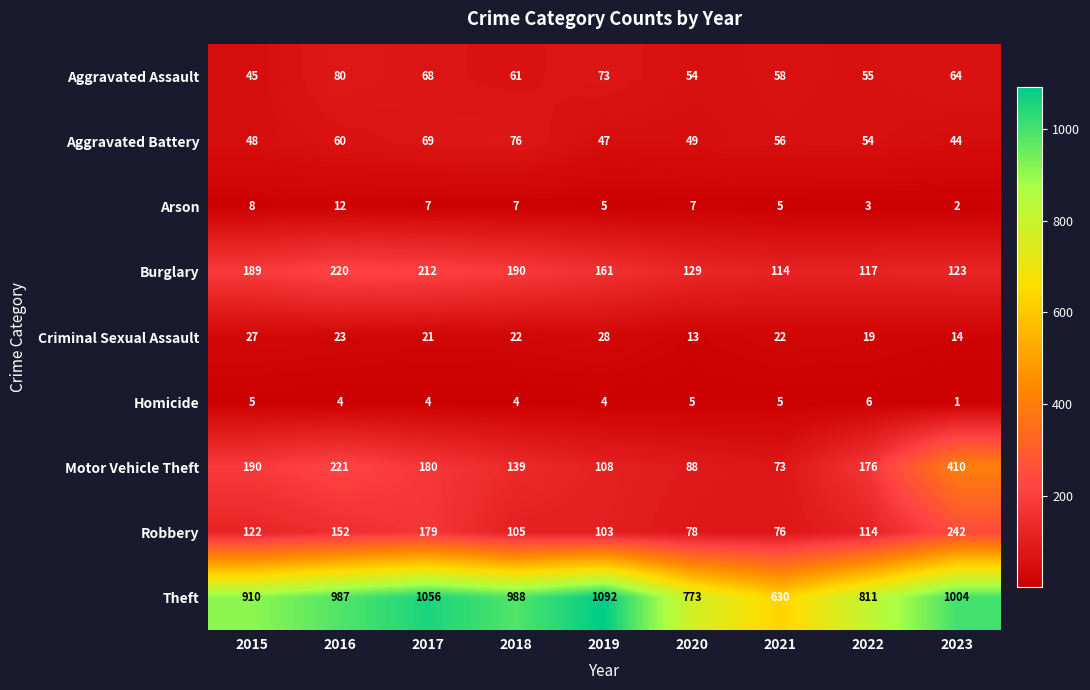

How many data points in Theft are less than 987?

4